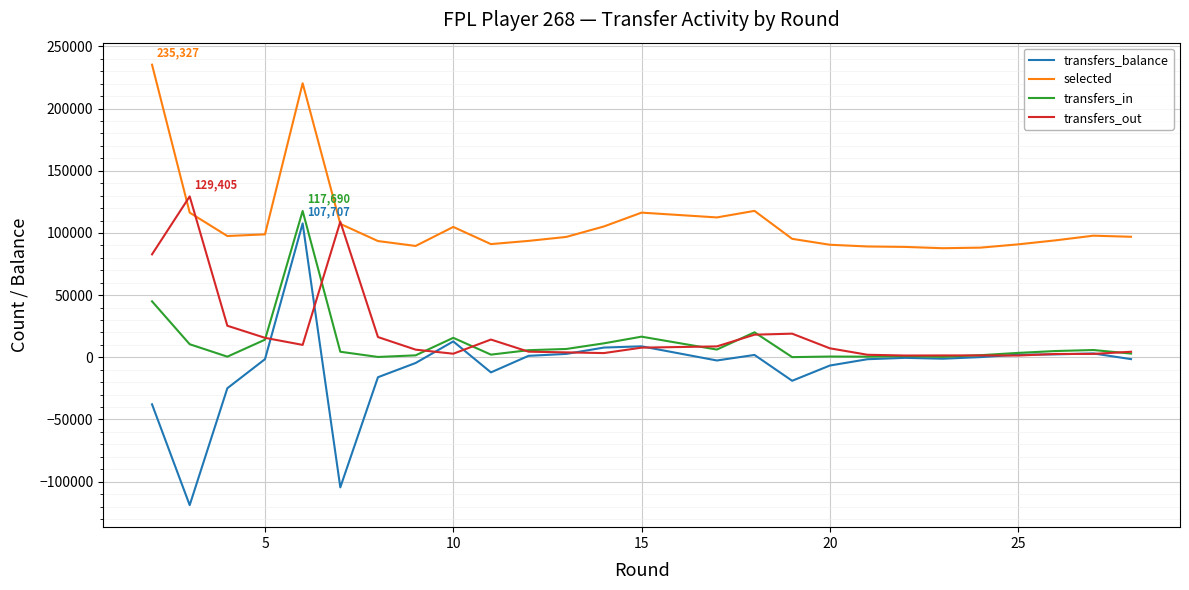

Is this an area chart (filled region under the line)?

No